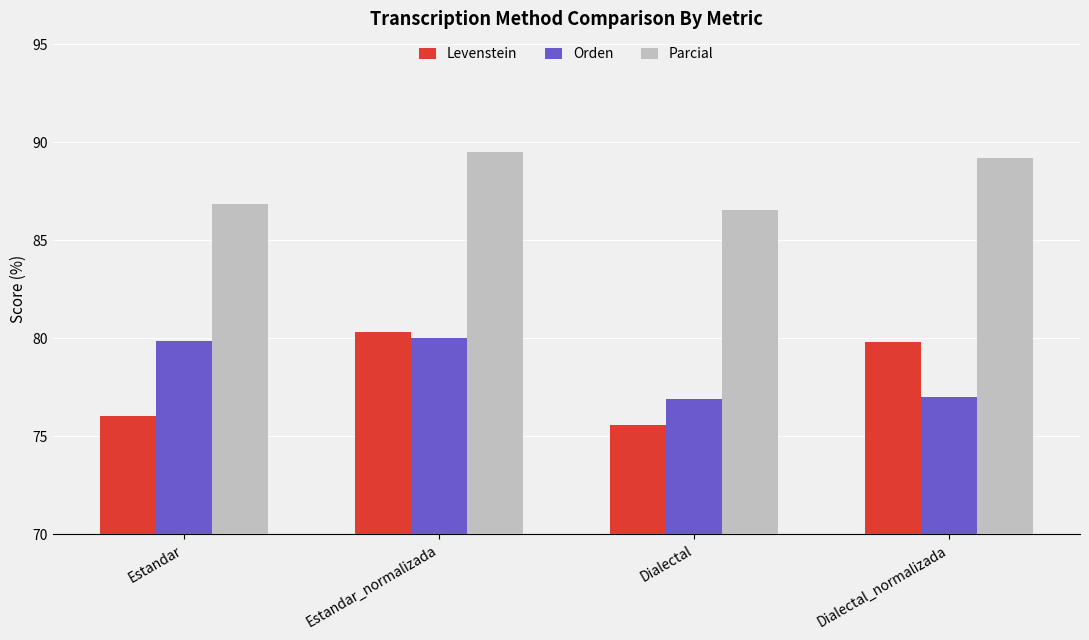

Which category has the lowest value across all series?

Dialectal